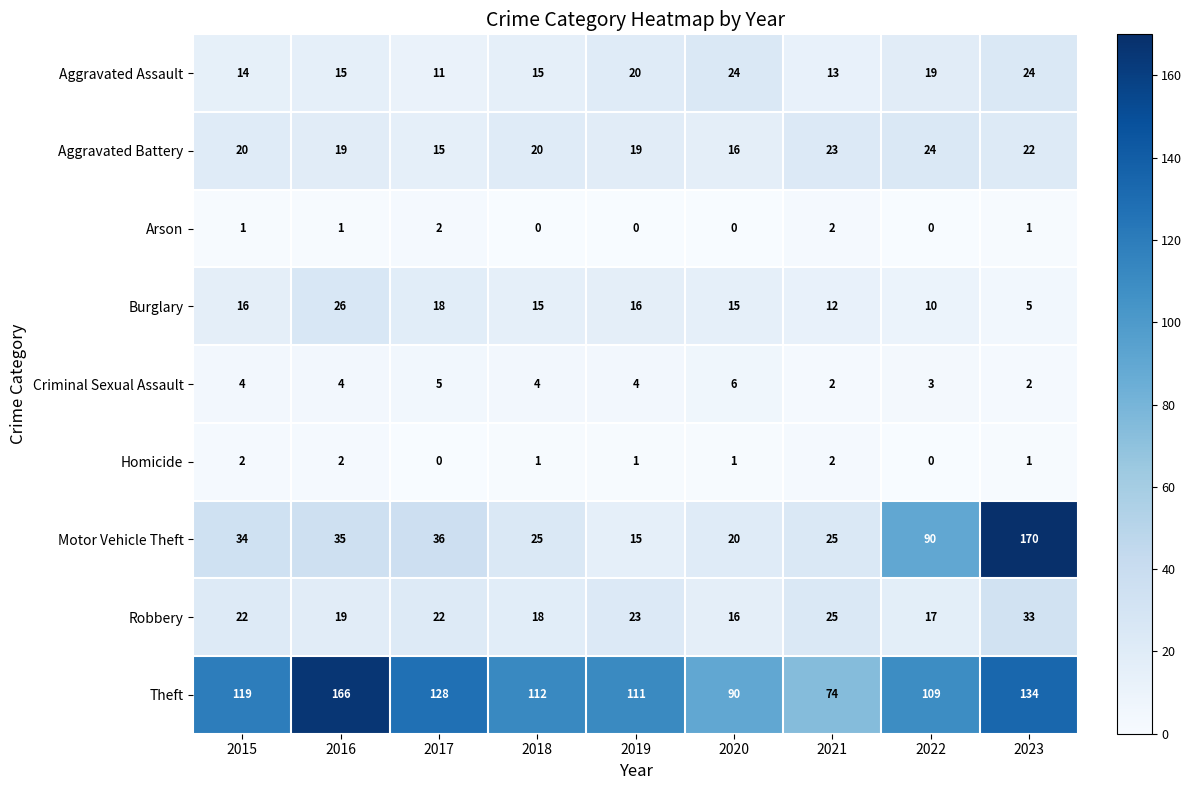

What is the difference between the maximum and second lowest values in the Aggravated Battery series?

8